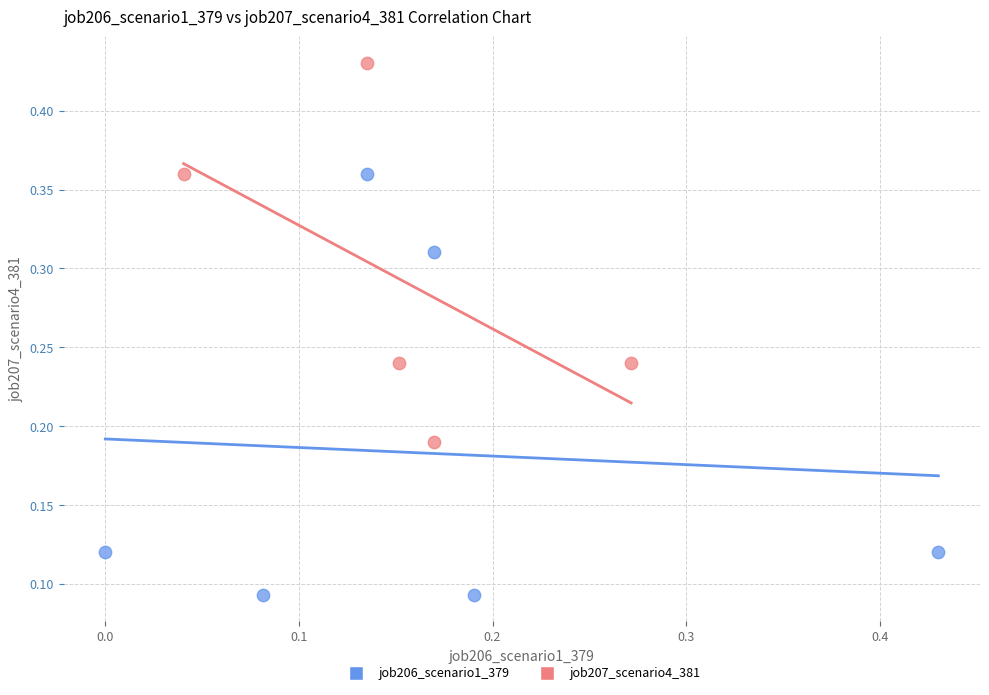

Which series contains the highest Y value?

job207_scenario4_381